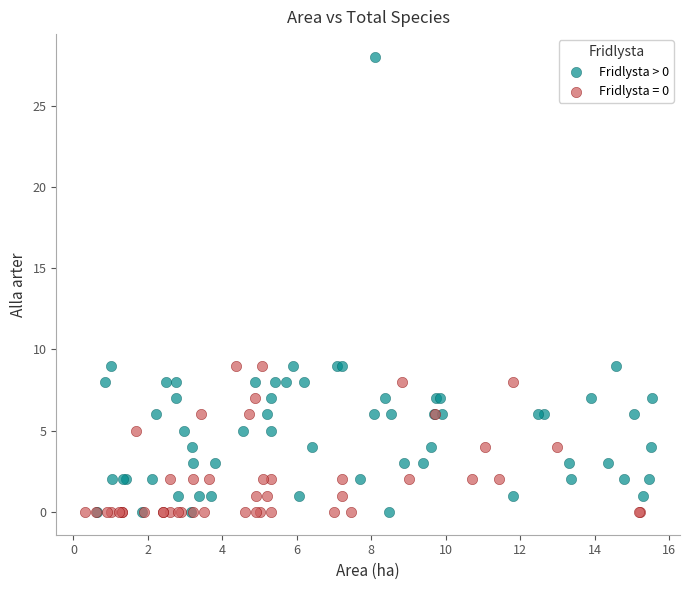

Which series has the widest spread of Y values?

Fridlysta > 0